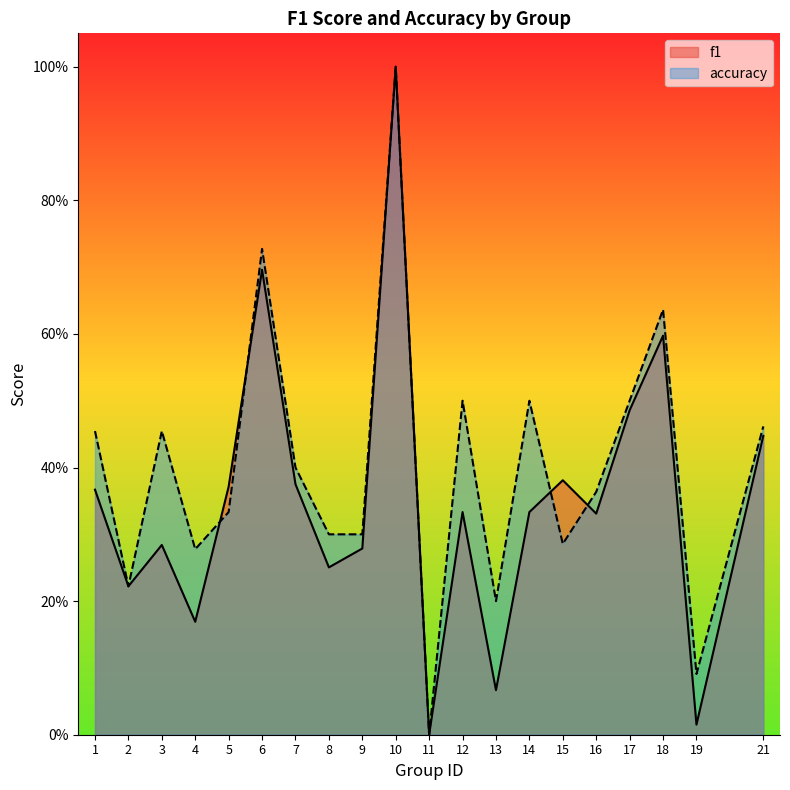

Which category has the highest value across all series?

10